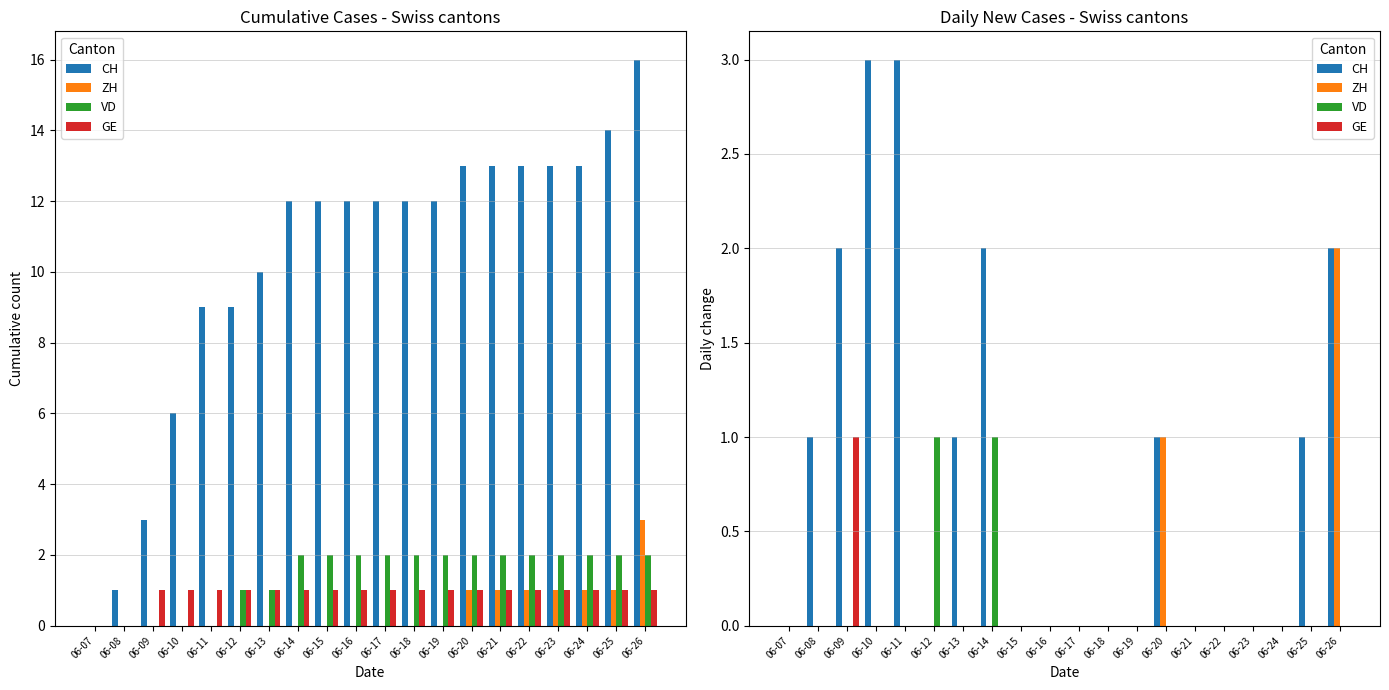

The value of ZH at 06-10 is 0. True or false?

True